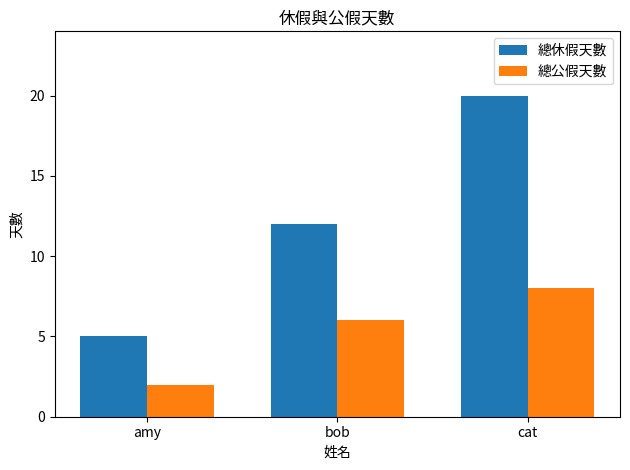

Rank the series by their average value, from lowest to highest.

總公假天數, 總休假天數